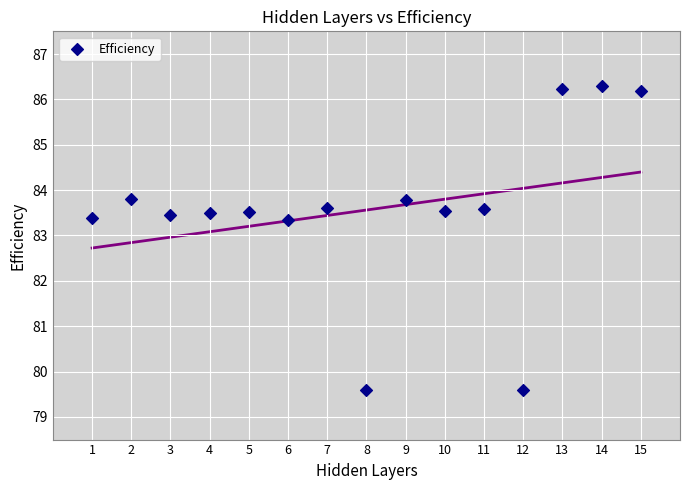

What is the range of Y values (max minus min)?

6.7